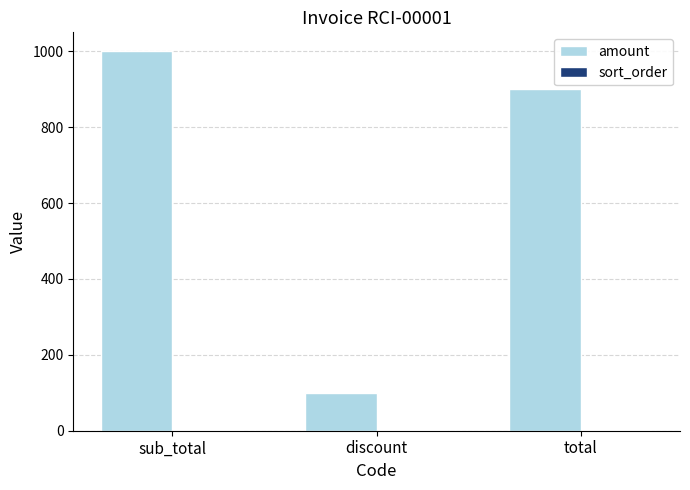

Does the chart contain stacked bars?

No